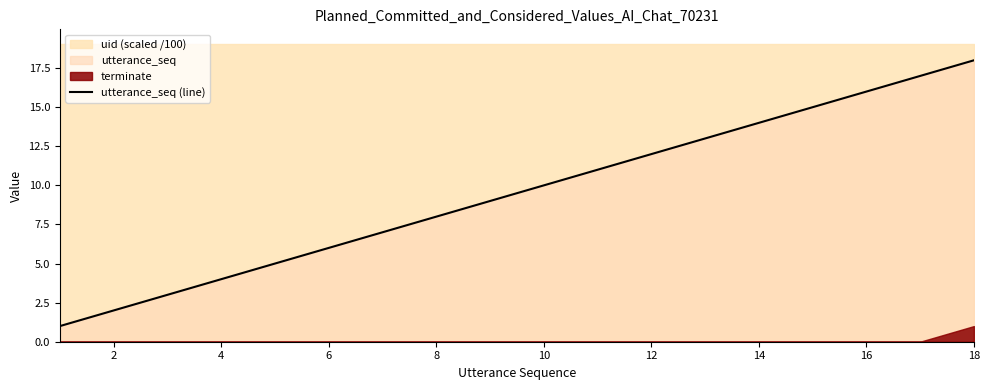

Count the number of categories in the chart.

18